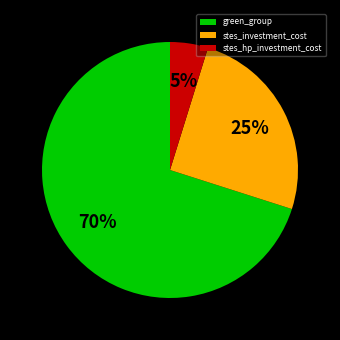

Is there a majority slice in this chart?

Yes